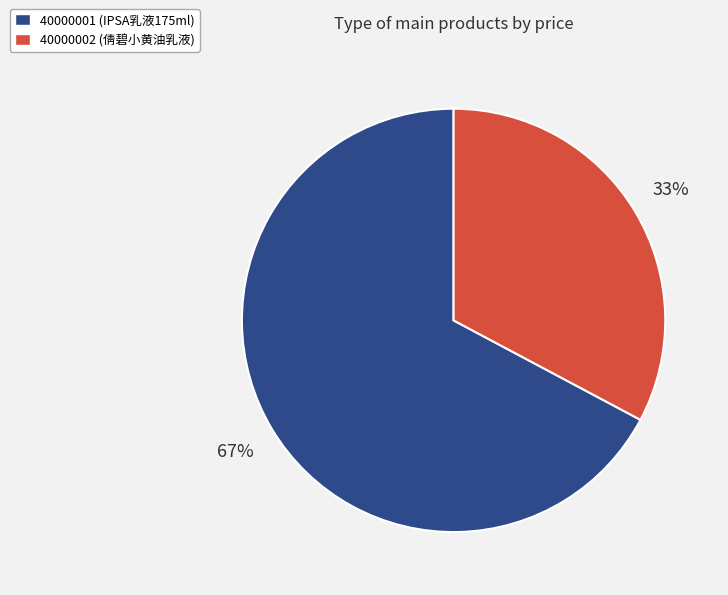

To the nearest percent, what portion does 40000001 represent?

67%